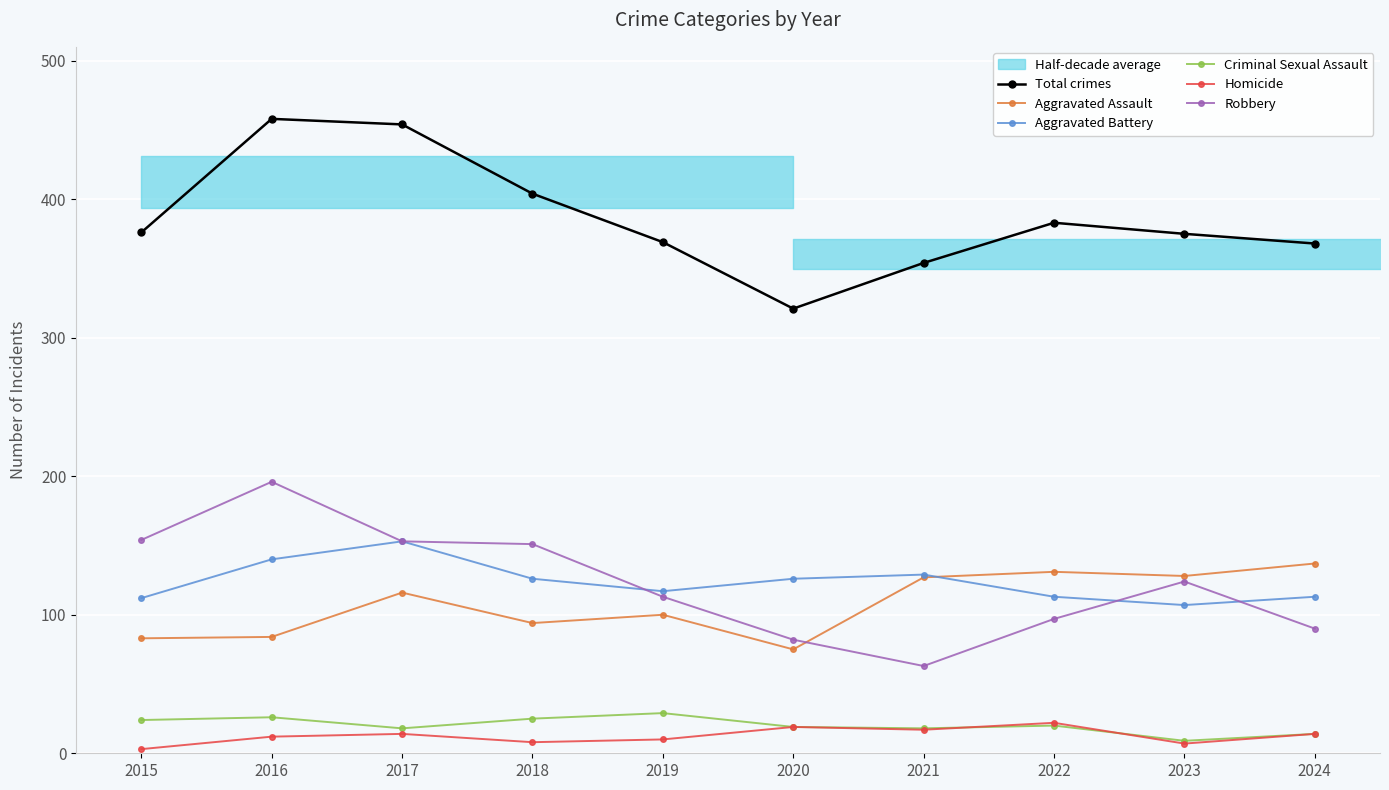

Is it true that Criminal Sexual Assault equals 18 at 2017?

True